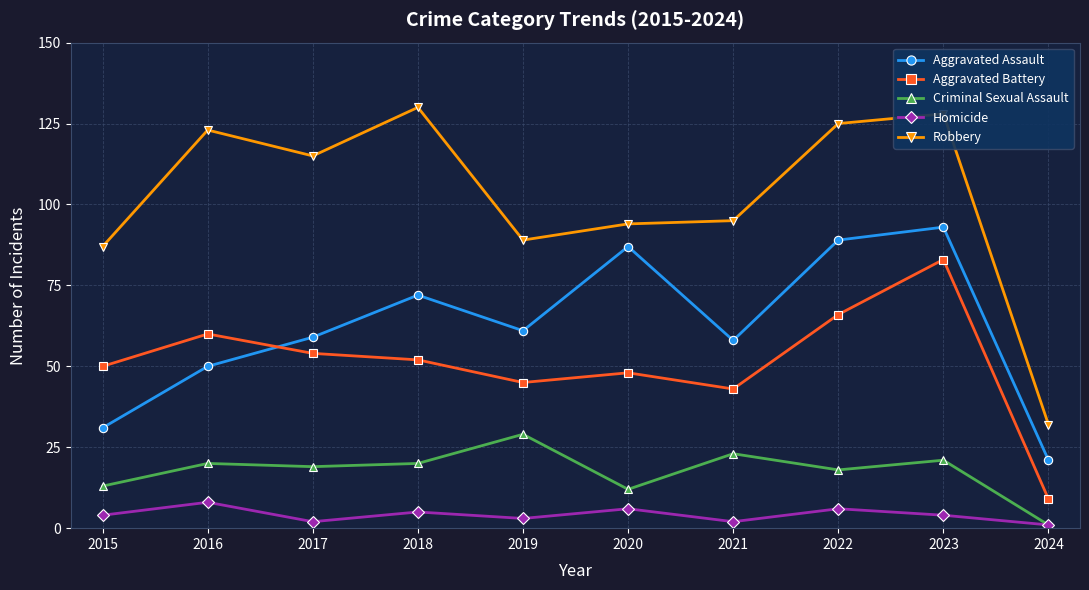

True or false: Criminal Sexual Assault has a value of 21 at 2023.

True